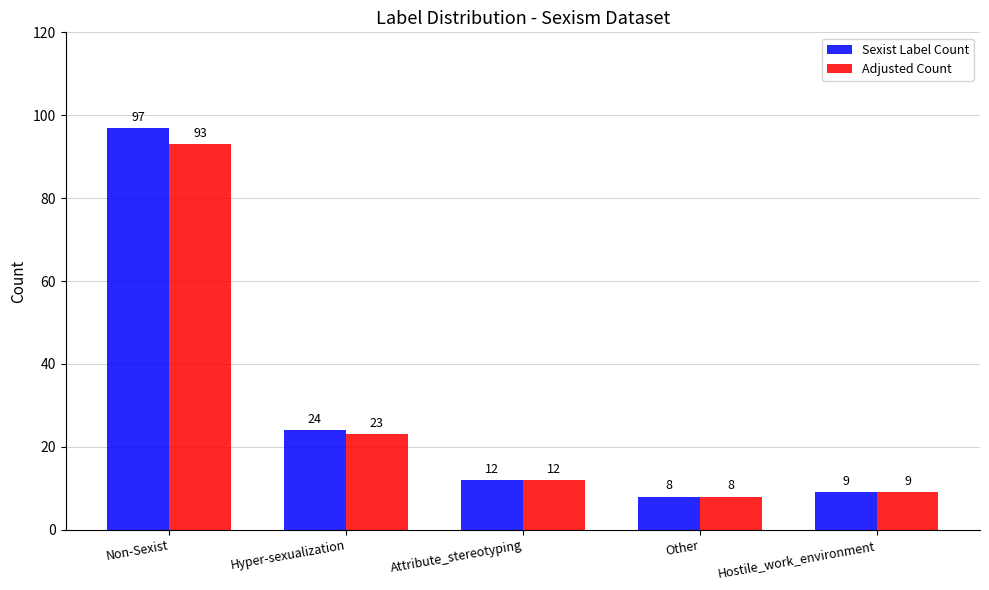

At how many categories does at least one series exceed 80?

1